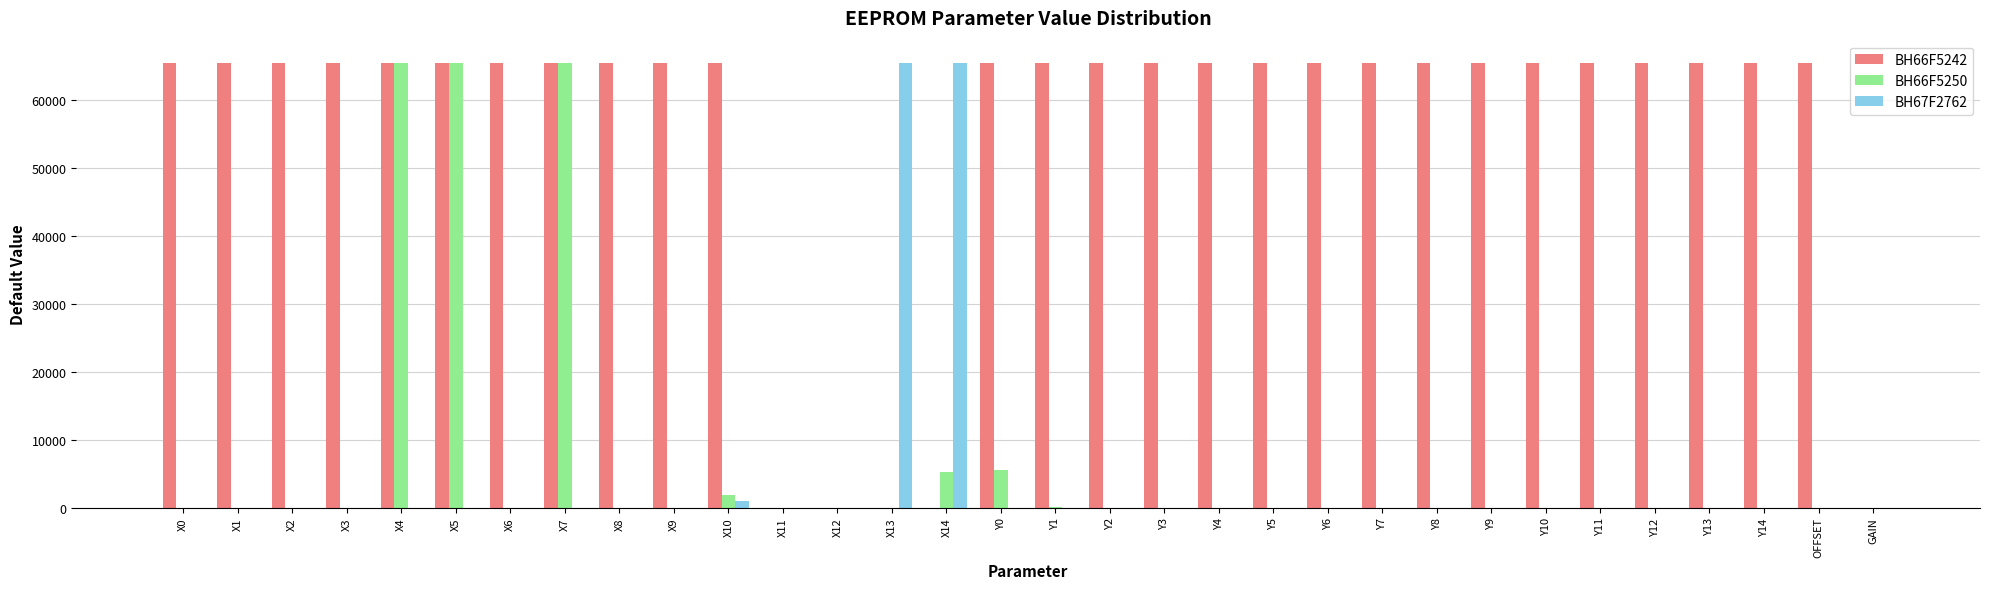

Between Y4 and GAIN, which series saw the biggest shift?

BH66F5242